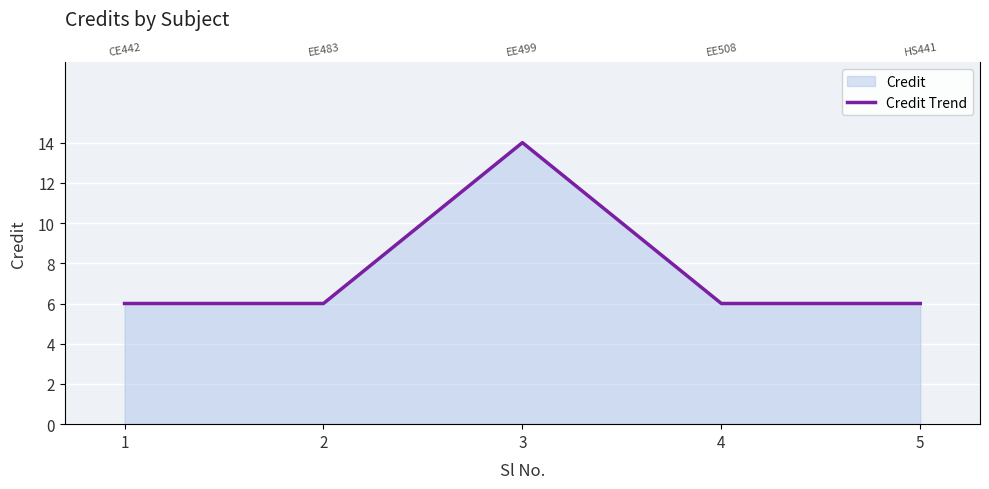

Count the number of categories in the chart.

5